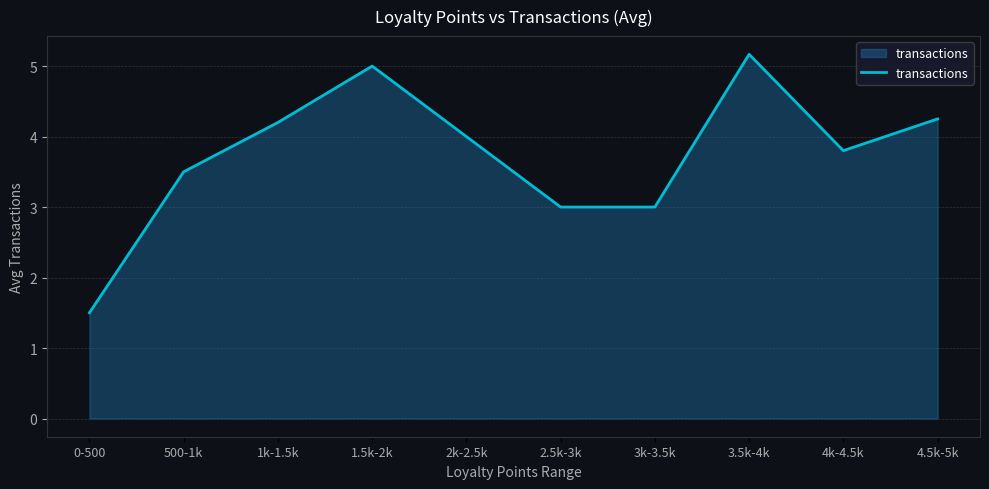

Count the number of categories in the chart.

10